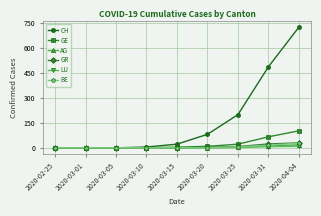

Between 2020-03-05 and 2020-04-04, which series saw the biggest shift?

CH